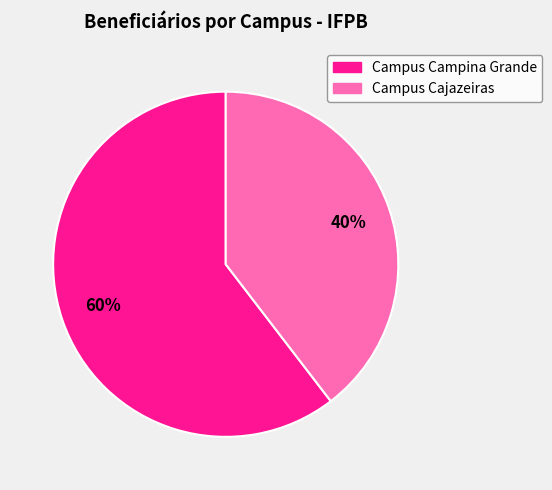

To the nearest percent, what is the average slice percentage?

50%